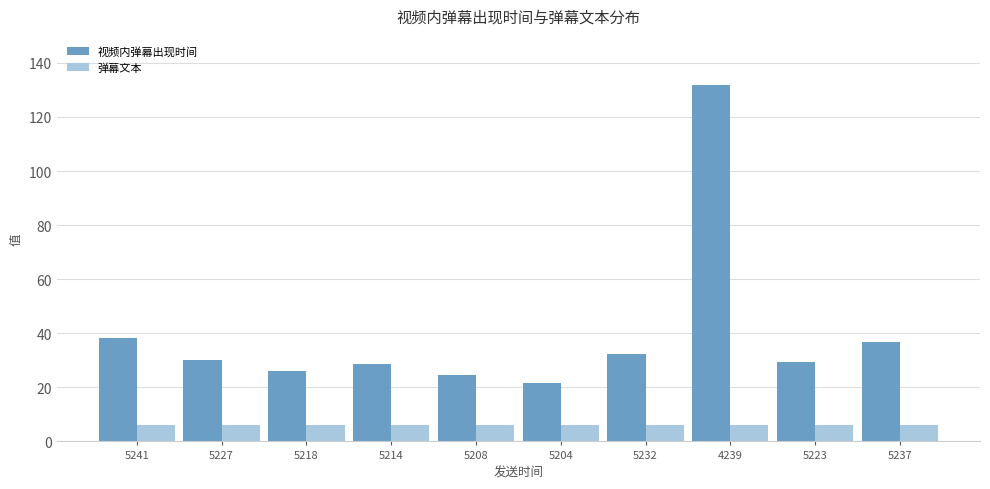

Which series changed the most between 5218 and 5204?

视频内弹幕出现时间